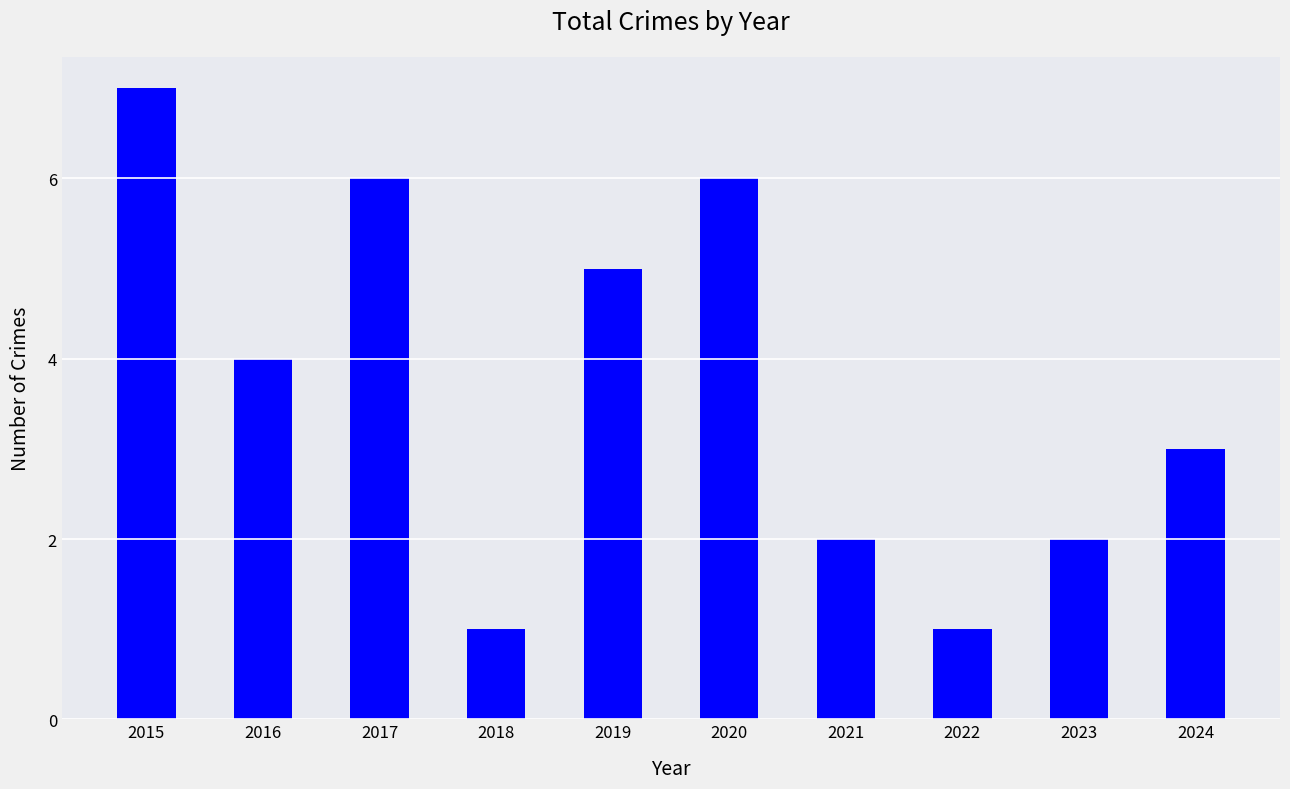

At which label is the value closest to 4?

2016